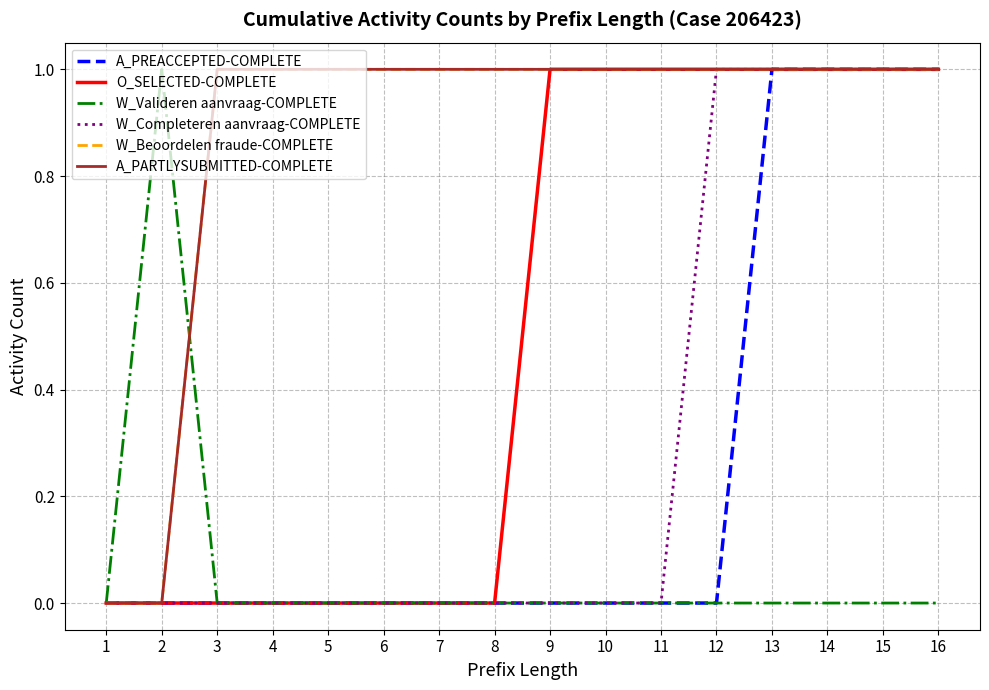

Reading right to left, extract all data points from this chart.

A_PREACCEPTED-COMPLETE: 16=1	15=1	14=1	13=1	12=0	11=0	10=0	9=0	8=0	7=0	6=0	5=0	4=0	3=0	2=0	1=0
O_SELECTED-COMPLETE: 16=1	15=1	14=1	13=1	12=1	11=1	10=1	9=1	8=0	7=0	6=0	5=0	4=0	3=0	2=0	1=0
W_Valideren aanvraag-COMPLETE: 16=0	15=0	14=0	13=0	12=0	11=0	10=0	9=0	8=0	7=0	6=0	5=0	4=0	3=0	2=1	1=0
W_Completeren aanvraag-COMPLETE: 16=1	15=1	14=1	13=1	12=1	11=0	10=0	9=0	8=0	7=0	6=0	5=0	4=0	3=0	2=0	1=0
W_Beoordelen fraude-COMPLETE: 16=1	15=1	14=1	13=1	12=1	11=1	10=1	9=1	8=1	7=1	6=1	5=1	4=1	3=1	2=0	1=0
A_PARTLYSUBMITTED-COMPLETE: 16=1	15=1	14=1	13=1	12=1	11=1	10=1	9=1	8=1	7=1	6=1	5=1	4=1	3=1	2=0	1=0